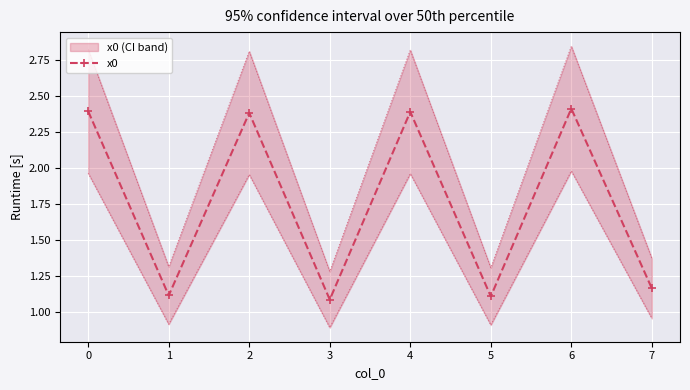

At which category does x0 reach its first local peak?

2